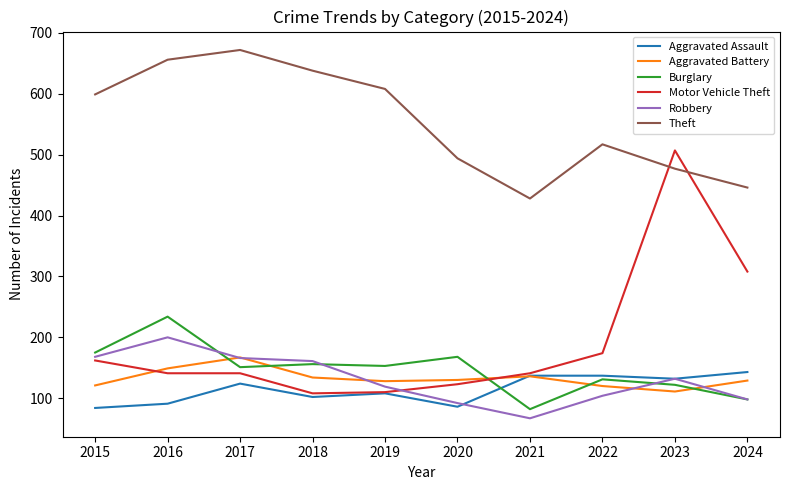

What is the total value across all series at 2022?

1183